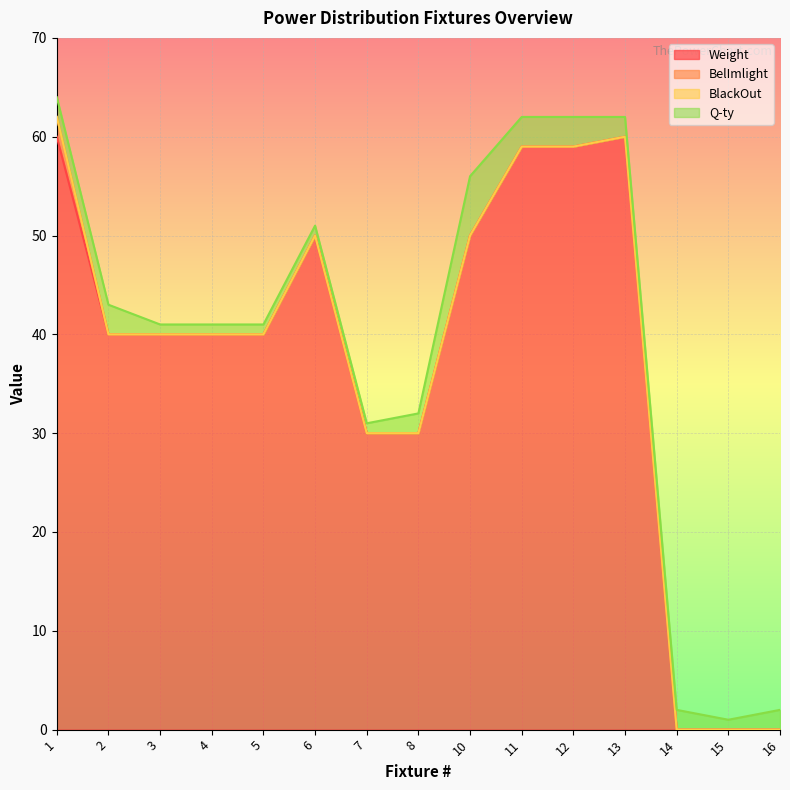

What is the total value across all series at 15?

1